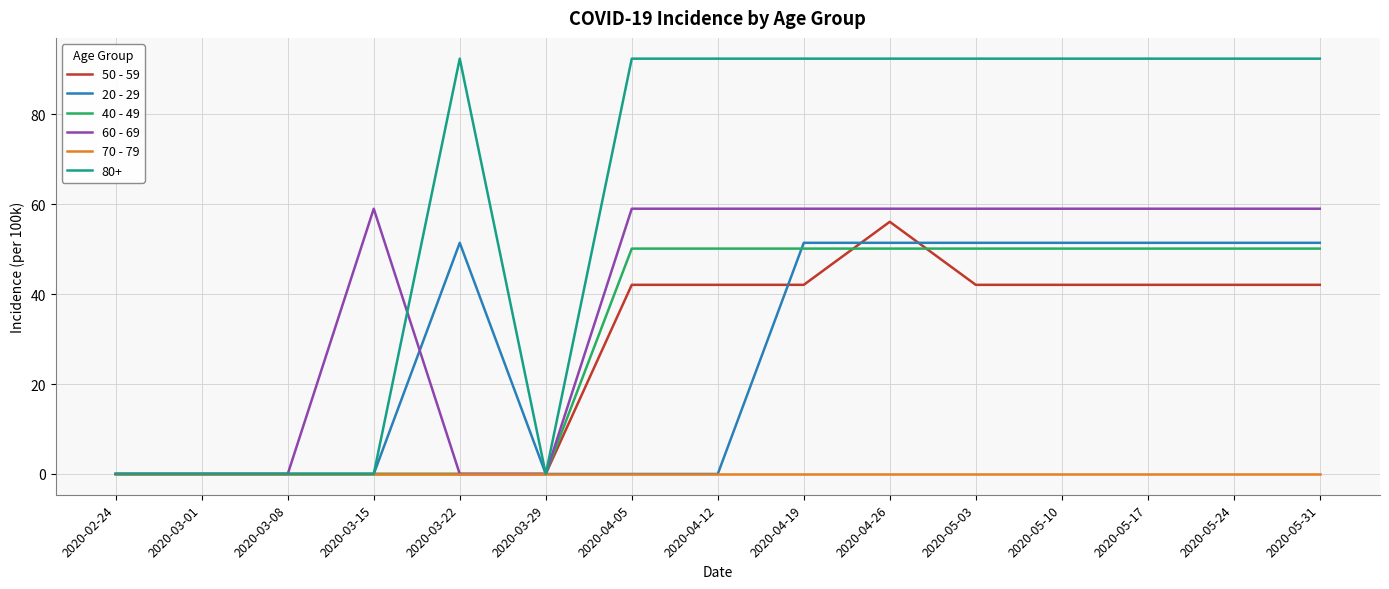

Which series changed the most between 2020-03-08 and 2020-04-05?

80+